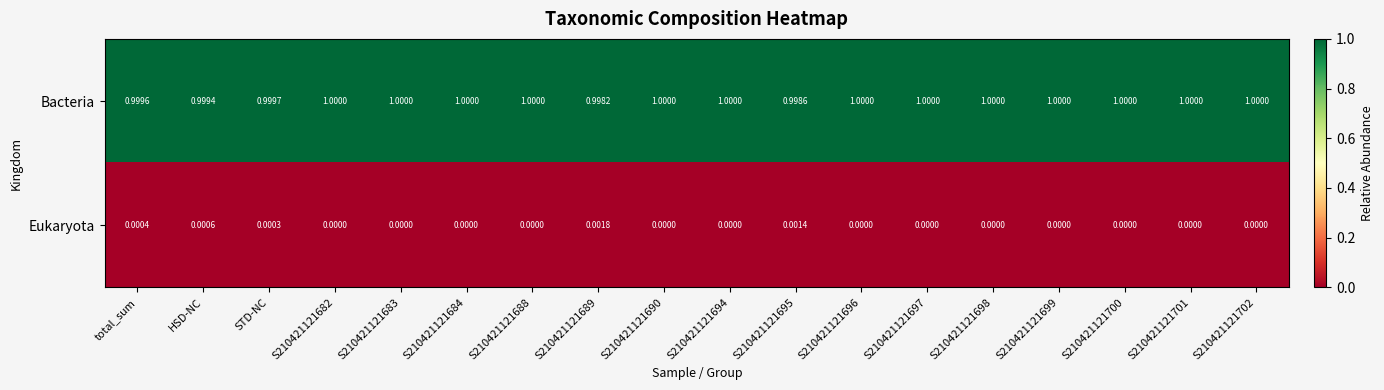

Rank the series at S210421121690 from lowest to highest value.

Eukaryota, Bacteria